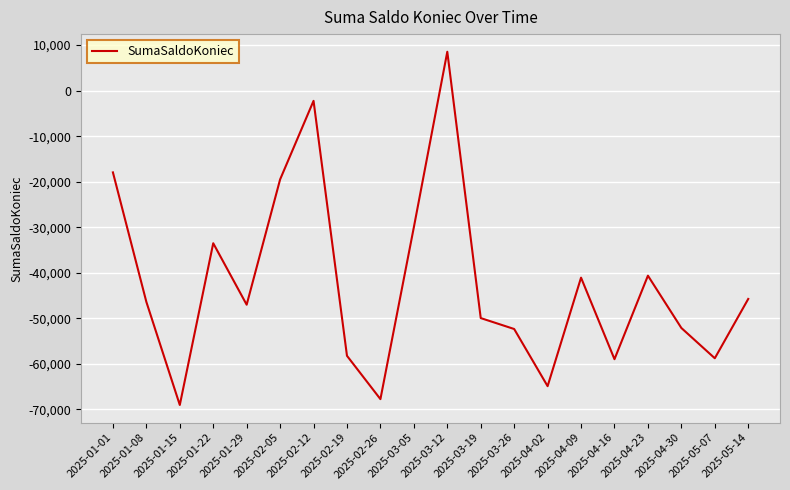

What is the change in value from 2025-01-08 to 2025-01-22?

+12872.2